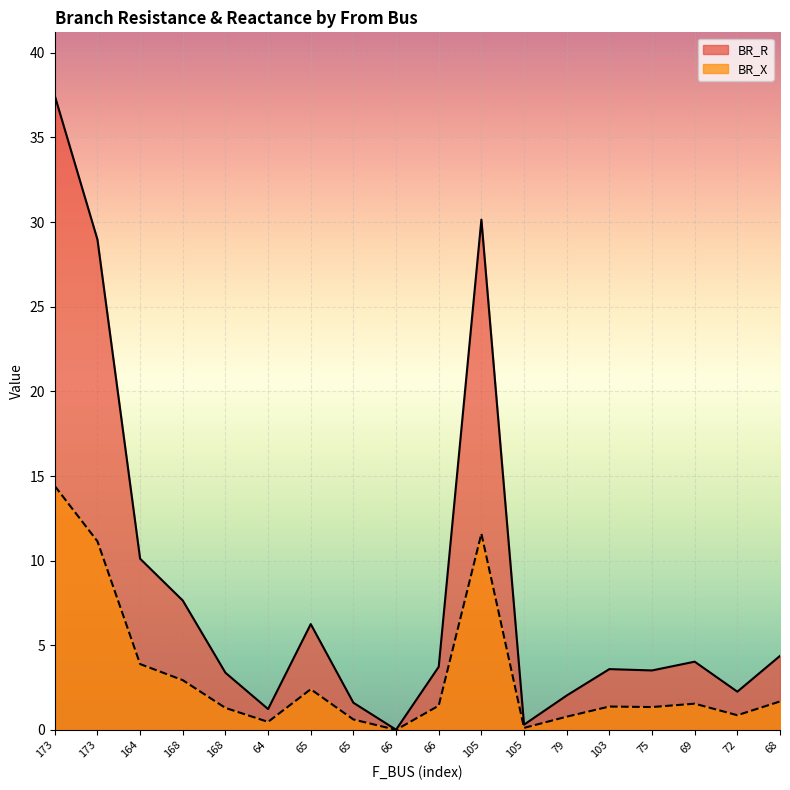

Is the value of BR_X at 168 greater than the value of BR_R at 72?

Yes